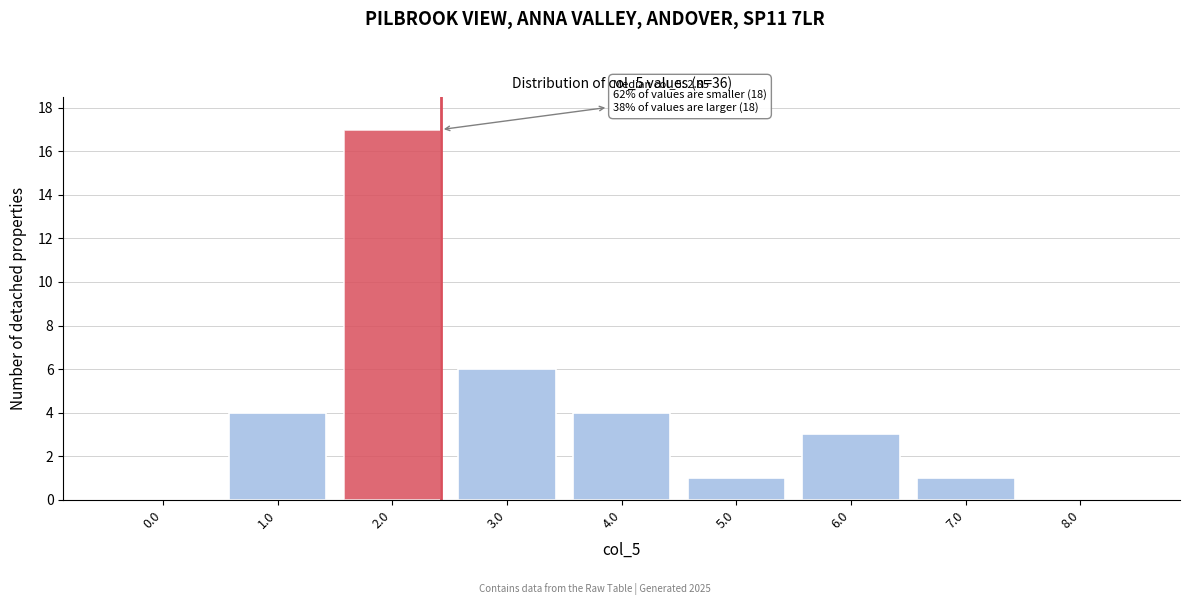

Reading left to right, what are all the values shown in this chart?

0.0=0	1.0=4	2.0=17	3.0=6	4.0=4	5.0=1	6.0=3	7.0=1	8.0=0